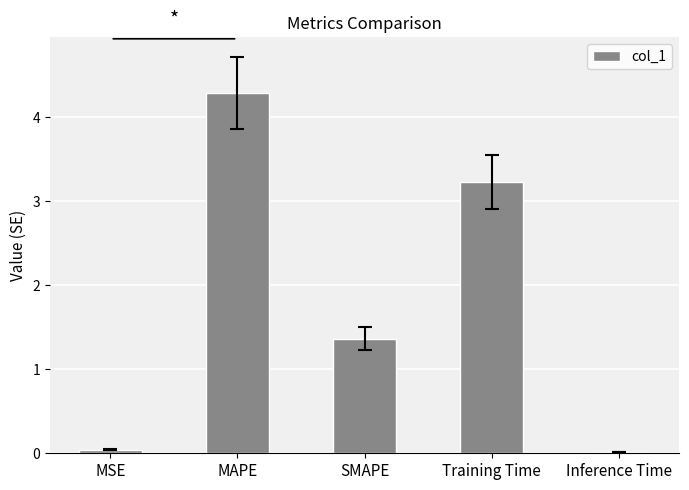

True or false: the data shows 4.3 at MAPE.

True